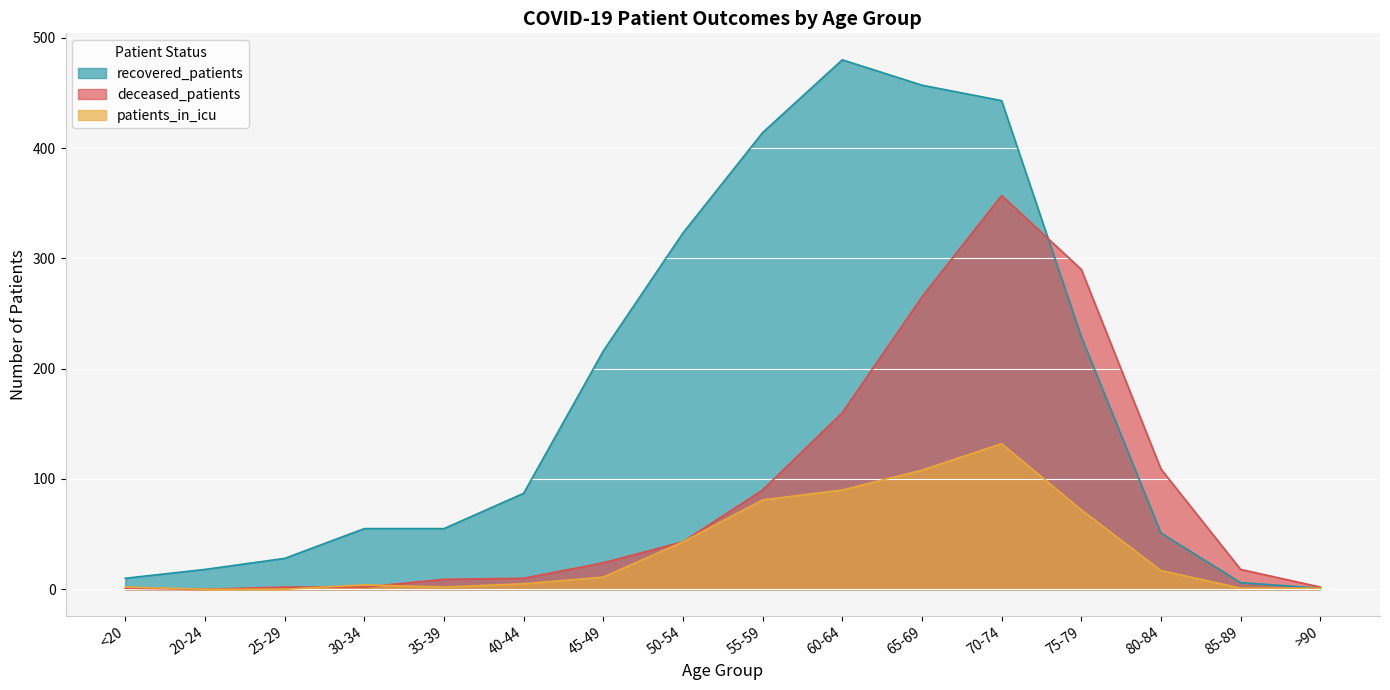

What is the value of the patients_in_icu point at the 11th from the left?

108